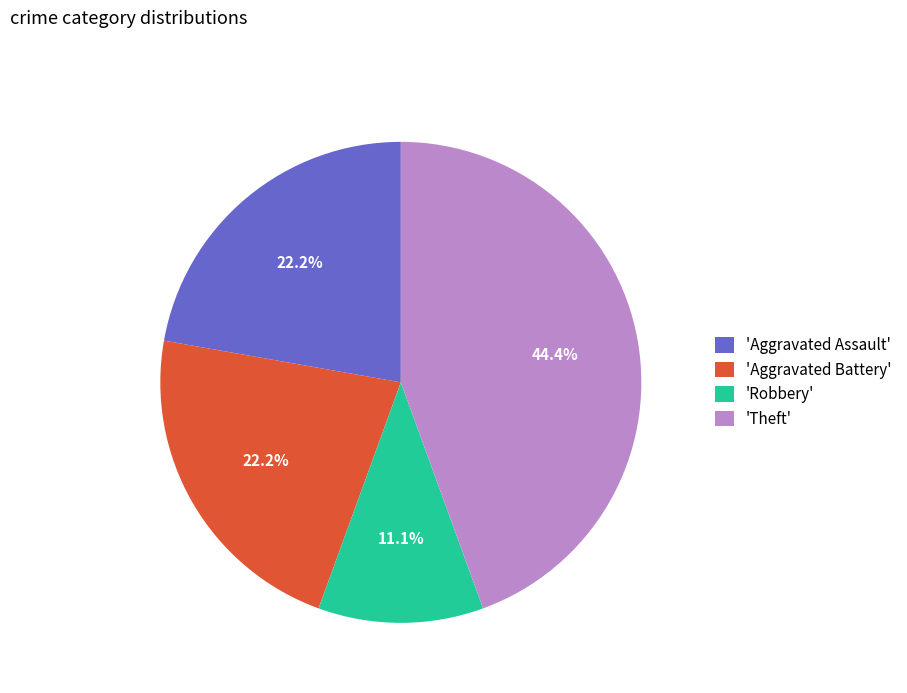

Which category has the smallest portion of the pie?

'Robbery'